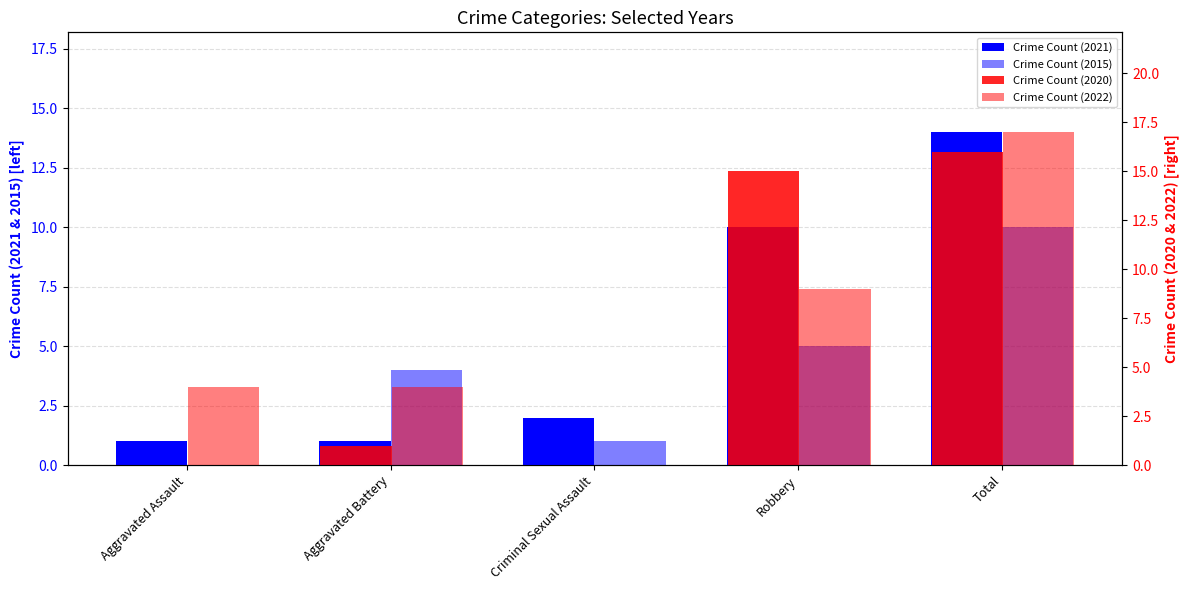

Reading left to right, extract all data points from this chart.

Crime Count (2021): Aggravated Assault=1	Aggravated Battery=1	Criminal Sexual Assault=2	Robbery=10	Total=14
Crime Count (2015): Aggravated Assault=0	Aggravated Battery=4	Criminal Sexual Assault=1	Robbery=5	Total=10
Crime Count (2020): Aggravated Assault=0	Aggravated Battery=1	Criminal Sexual Assault=0	Robbery=15	Total=16
Crime Count (2022): Aggravated Assault=4	Aggravated Battery=4	Criminal Sexual Assault=0	Robbery=9	Total=17